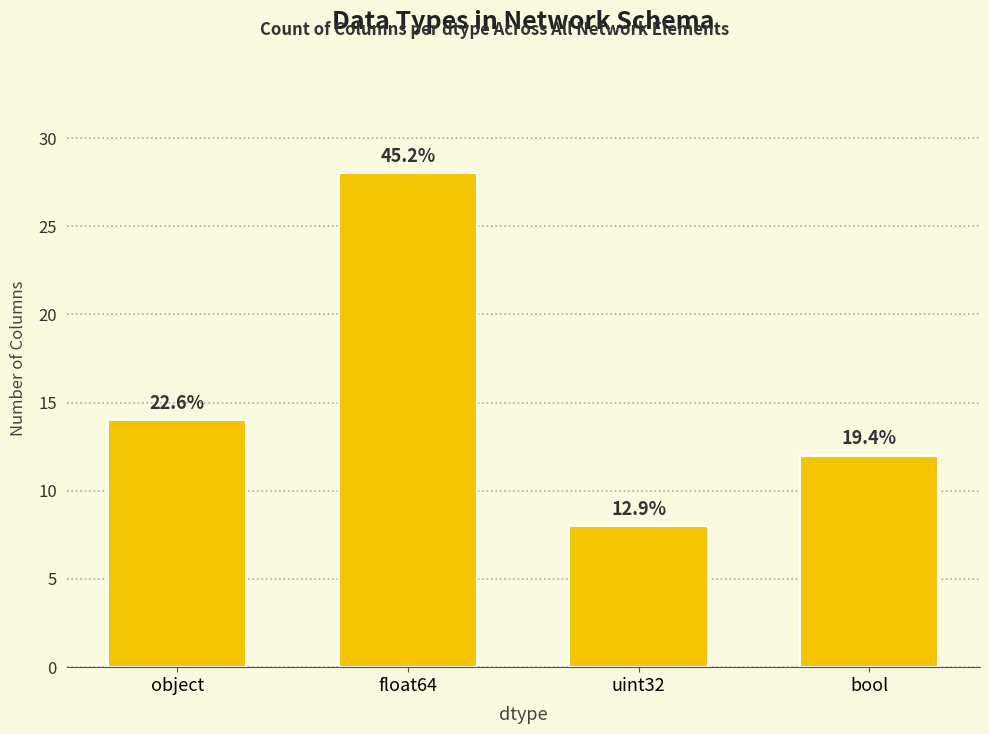

How many bars are there in total?

4